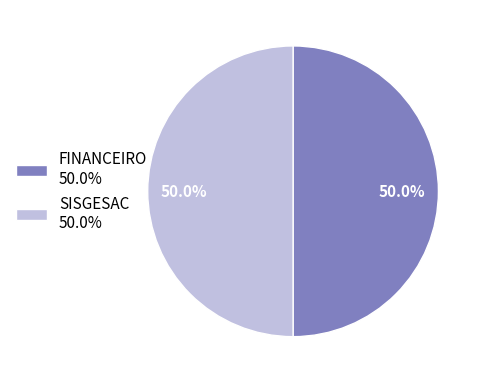

How many segments does this pie chart have?

2